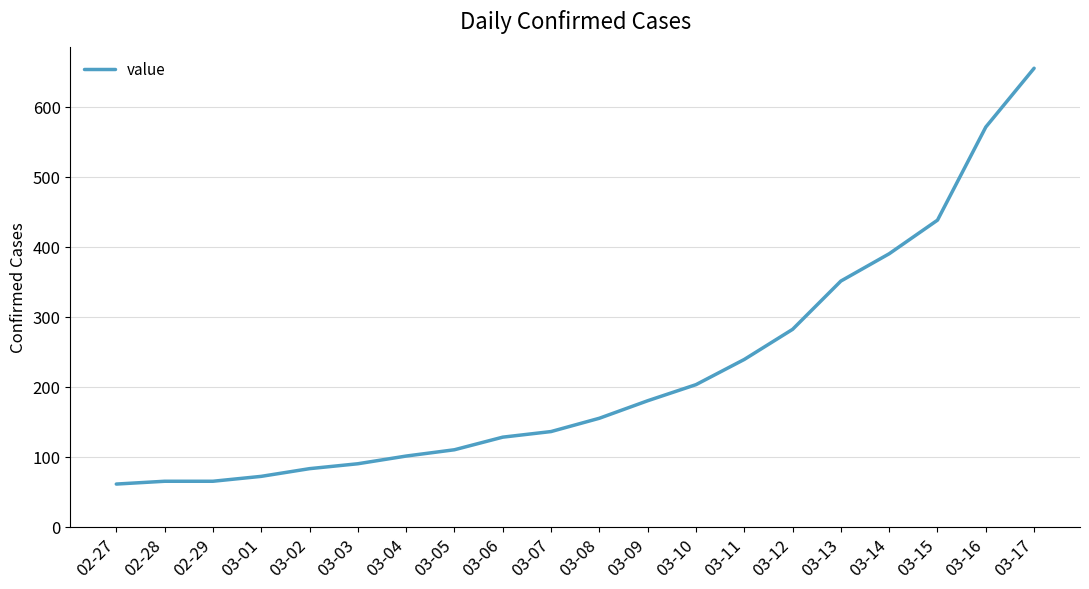

The value at 03-11 is 396. True or false?

False